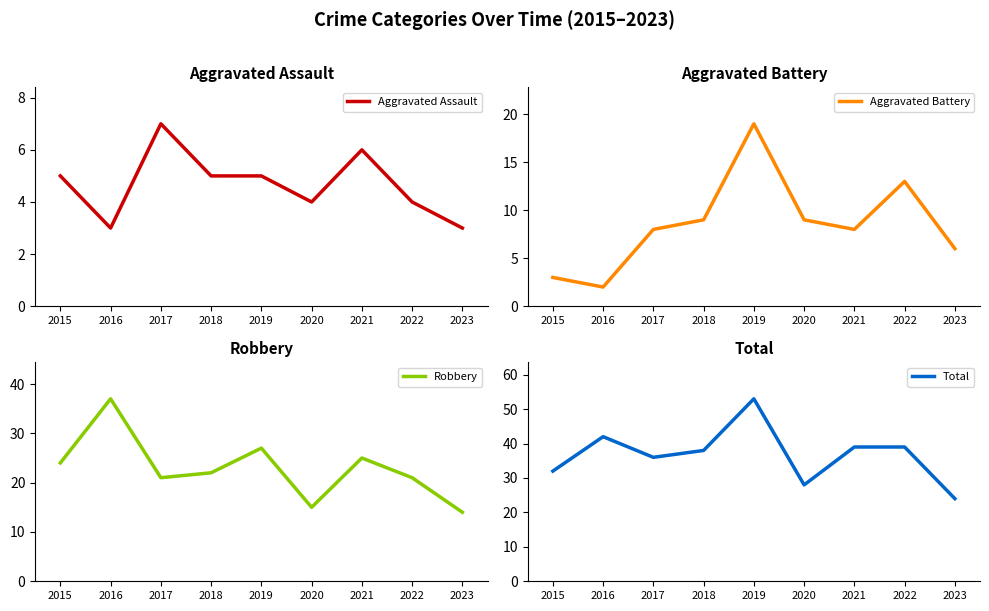

What is the sum of all Aggravated Assault values?

42